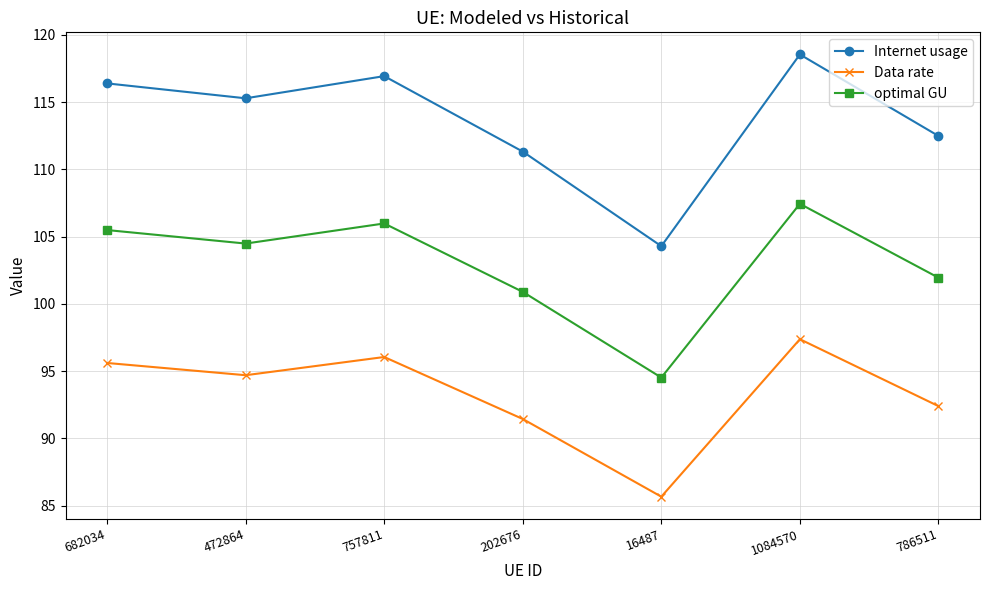

What is the sum of the optimal GU values at 682034 and 472864?

210.0